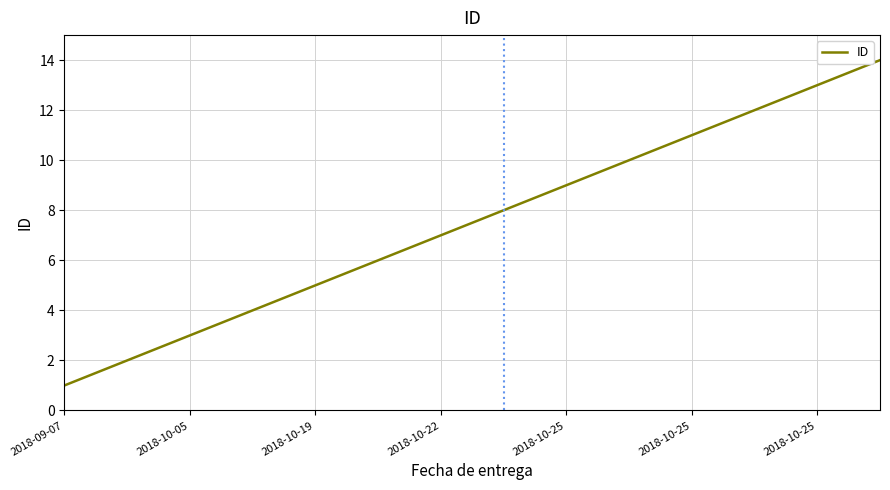

What is the maximum value shown in the chart?

14